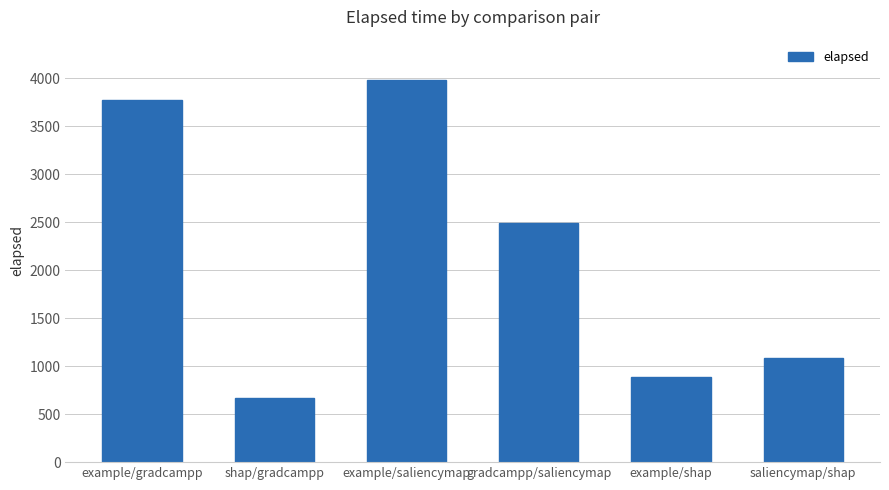

Rank the categories by value from lowest to highest.

shap/gradcampp, example/shap, saliencymap/shap, gradcampp/saliencymap, example/gradcampp, example/saliencymap